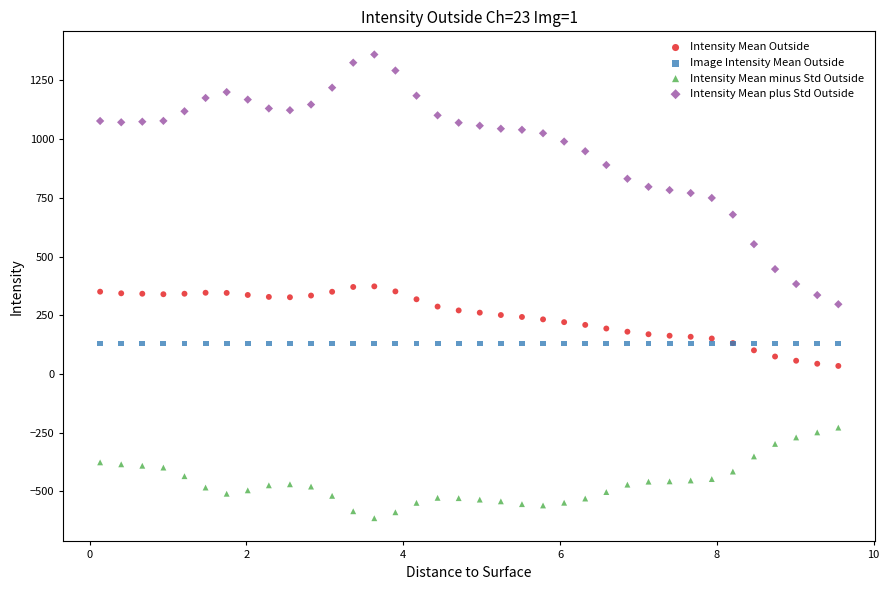

What are all the series names shown in the legend?

Intensity Mean Outside, Image Intensity Mean Outside, Intensity Mean minus Std Outside, Intensity Mean plus Std Outside